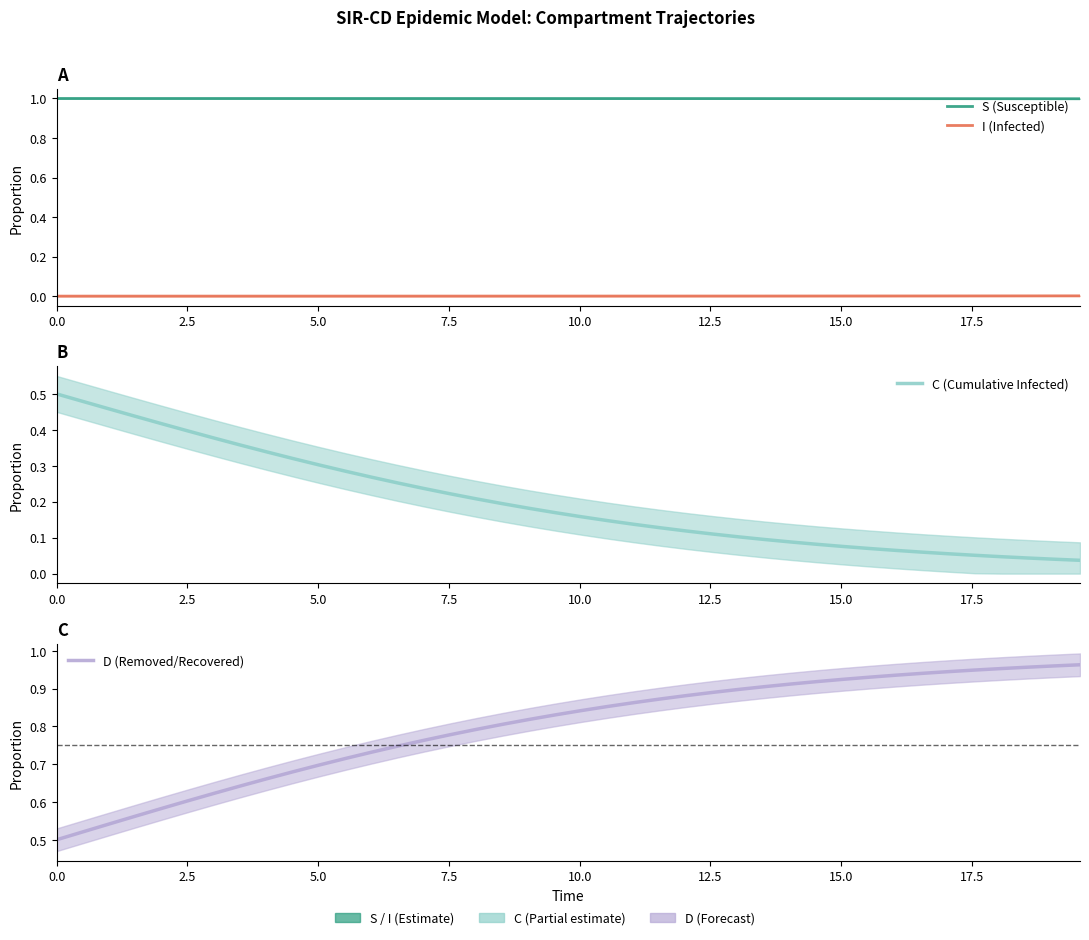

What is the difference between the maximum and minimum values in the D (Removed/Recovered) series?

0.5